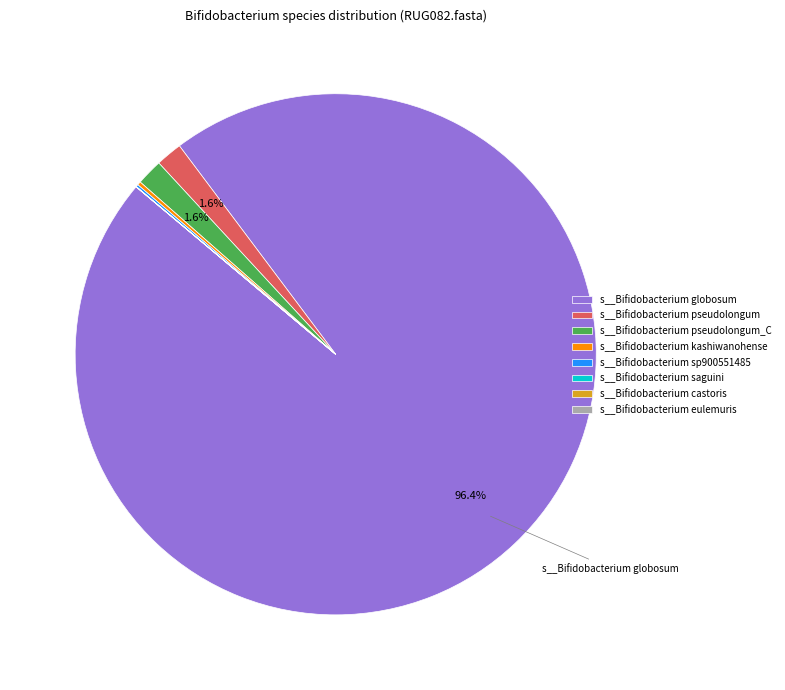

Which slice is the largest?

s__Bifidobacterium globosum